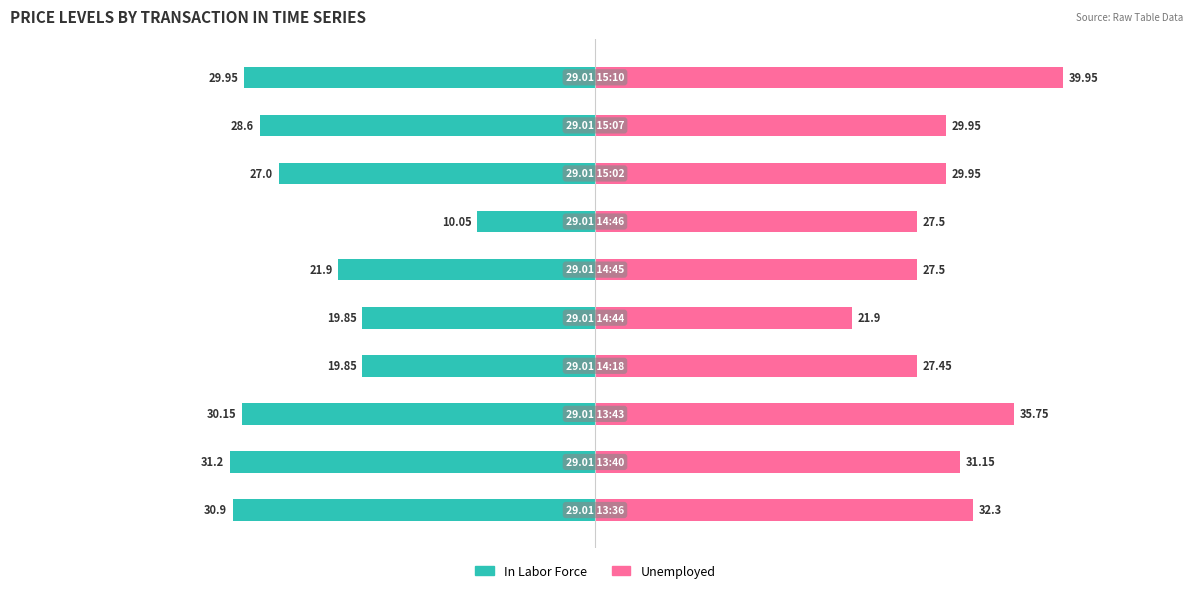

Which series changed the most between 2 and 3?

In Labor Force